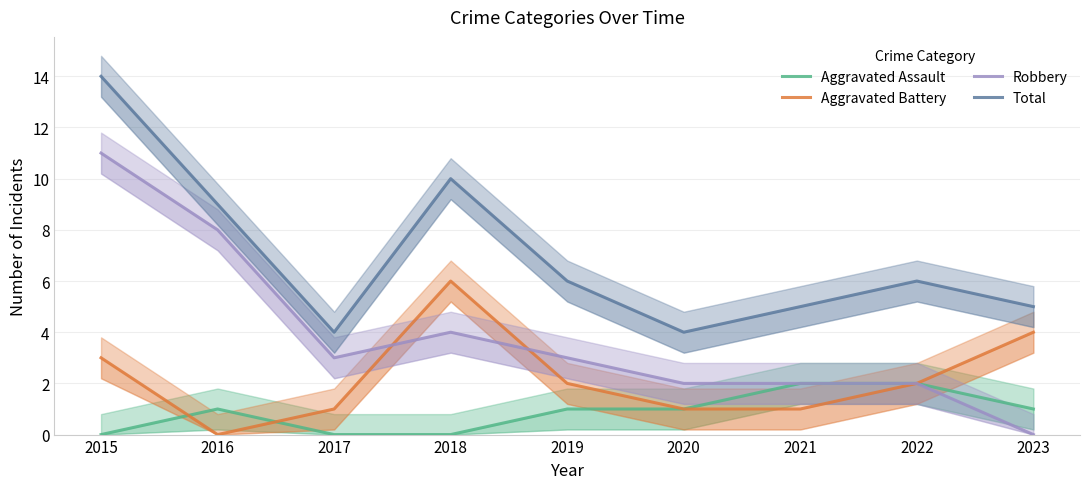

What is the difference between the maximum and minimum values in the Aggravated Assault series?

2